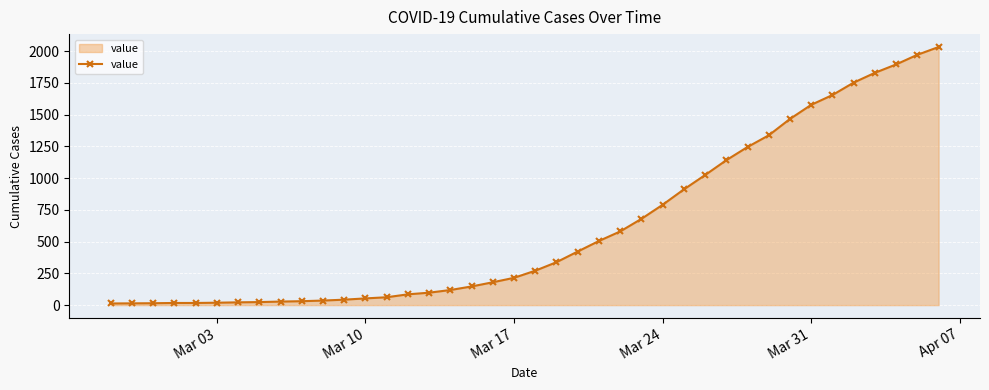

How many categories are shown in the chart?

40